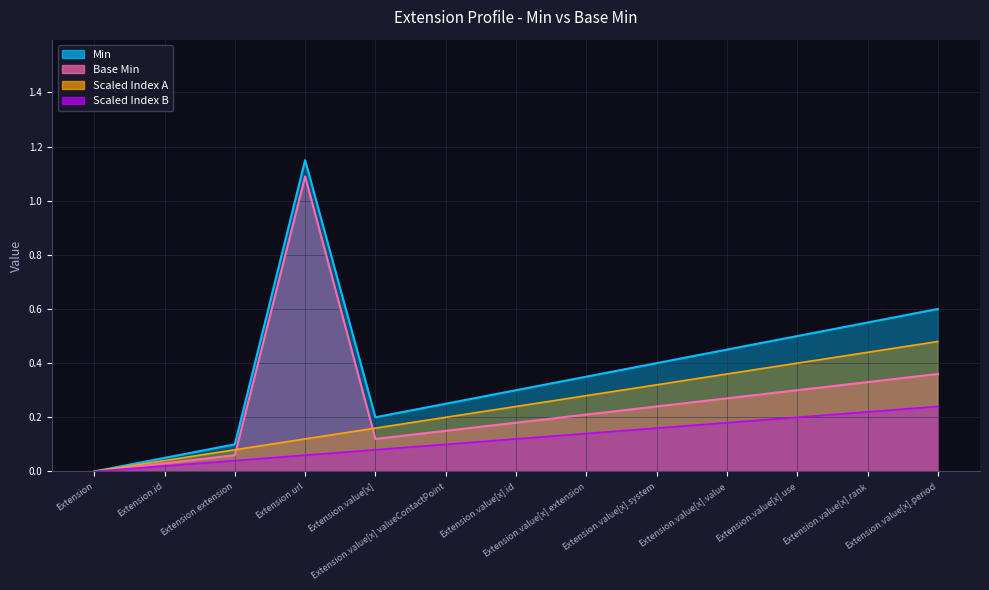

True or false: Min and Base Min intersect in this chart.

False